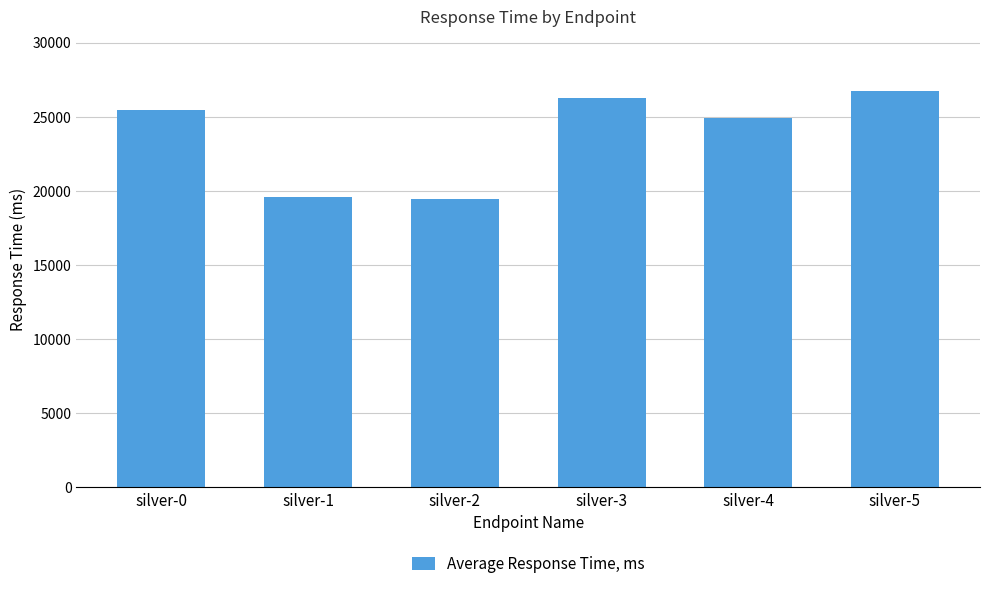

What is the approximate value at silver-3, to the nearest 50?

26300